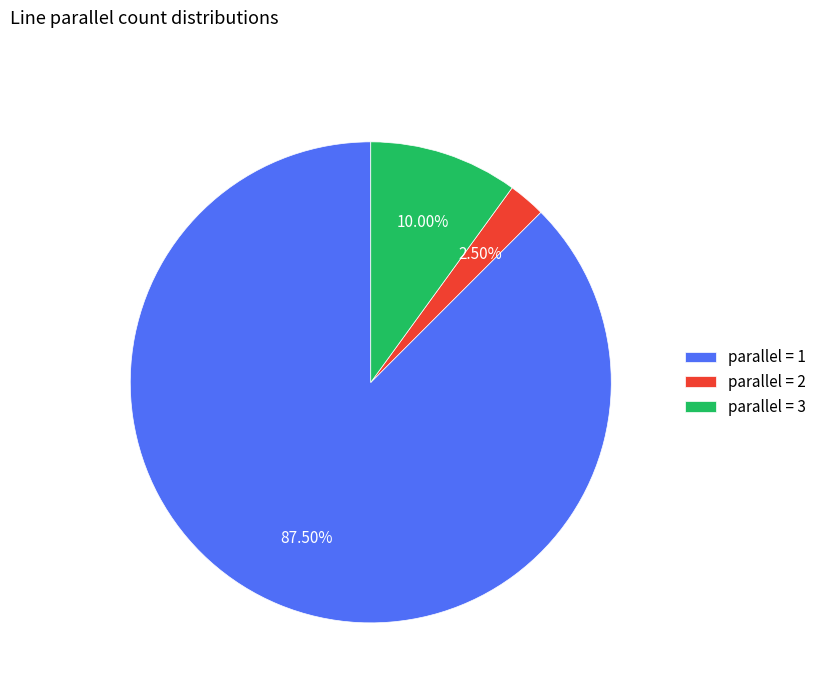

Count the number of slices in the pie.

3